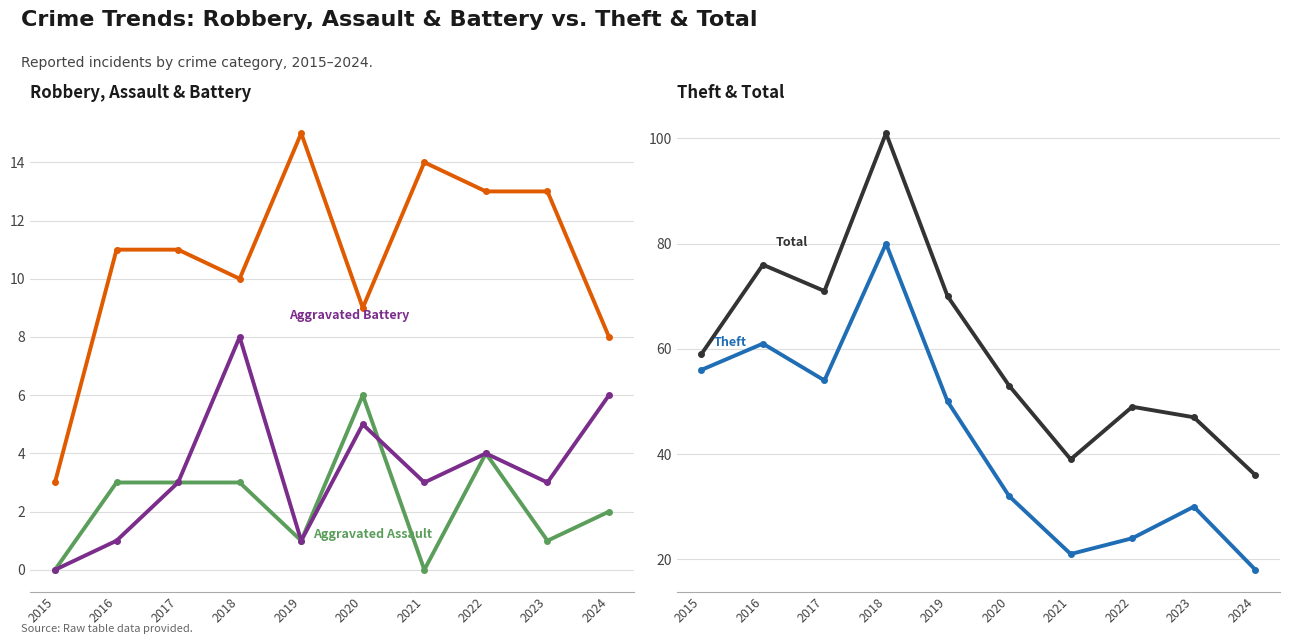

True or false: Robbery and Total cross at least once.

False